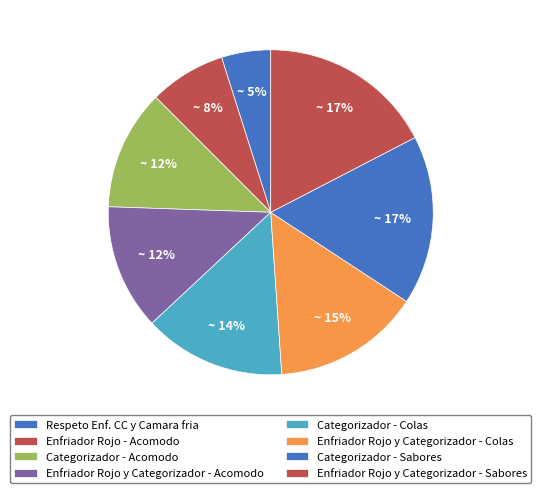

Is there a majority slice in this chart?

No